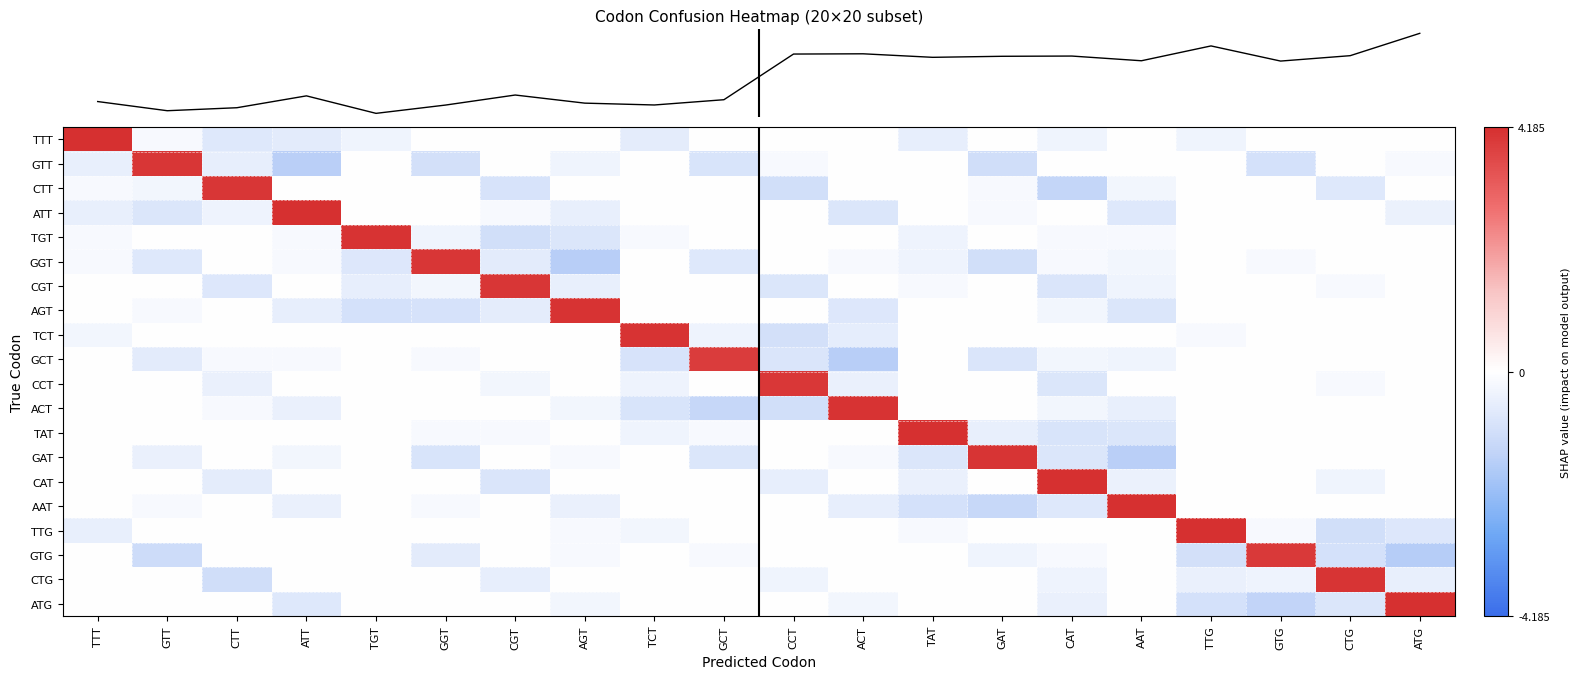

What is the total value across all series at GTT?

-0.5